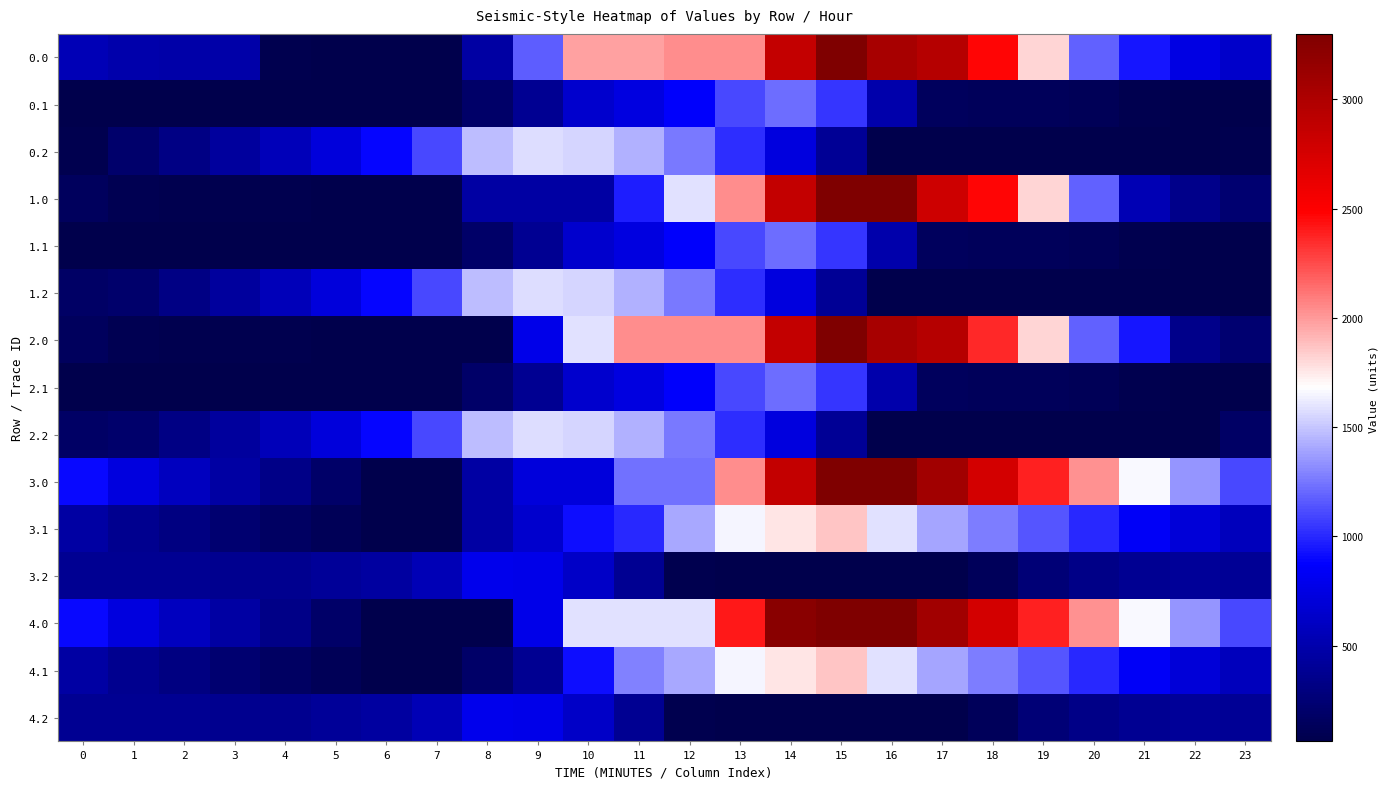

What is the spread (max minus min) of values at 14?

3160.0